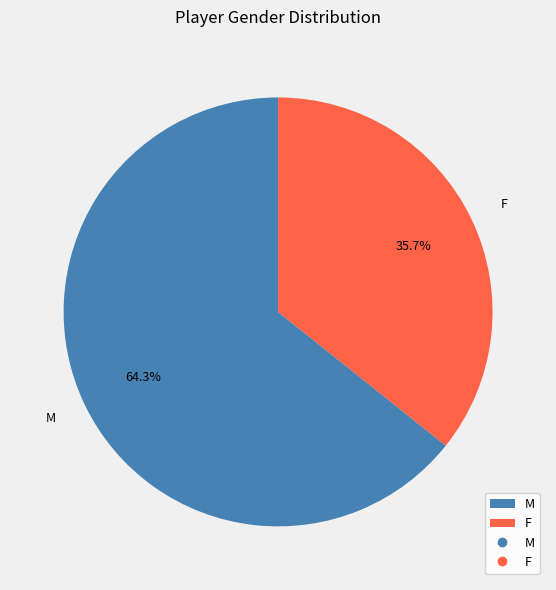

What percentage is NOT represented by F?

64.3%